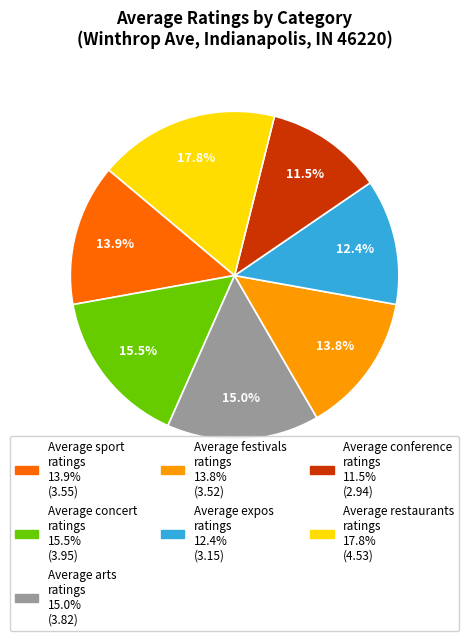

Which slice is the smallest?

Average conference ratings